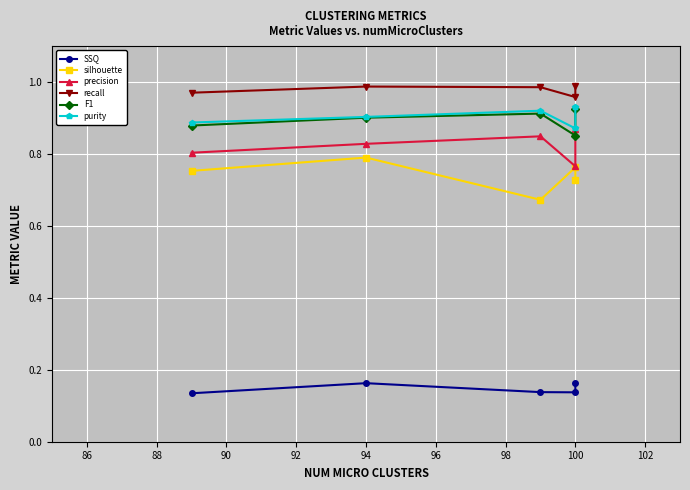

What is the average value of the F1 series?

0.9